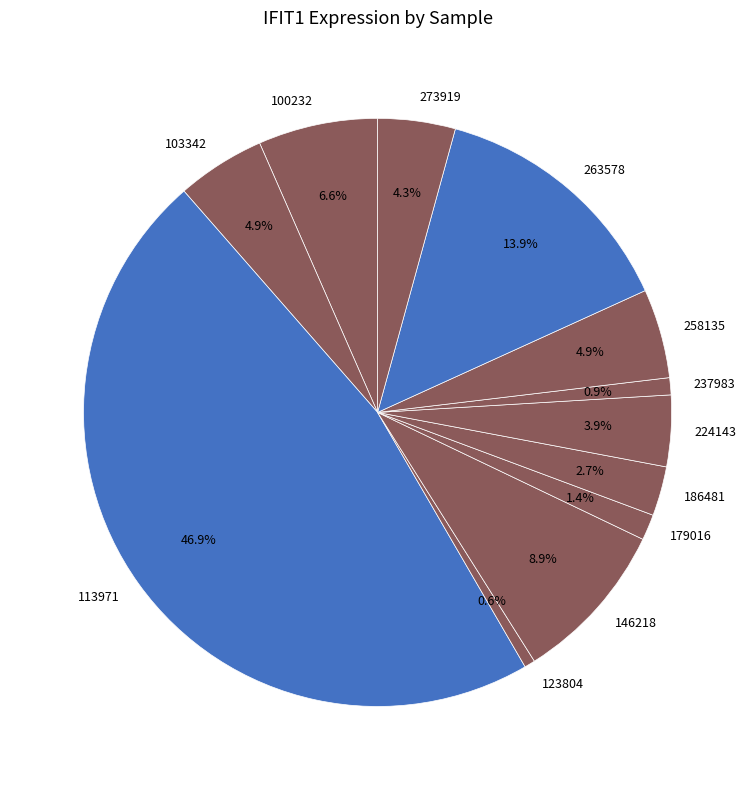

To the nearest percent, what is the combined percentage of 237983 and 186481?

4%